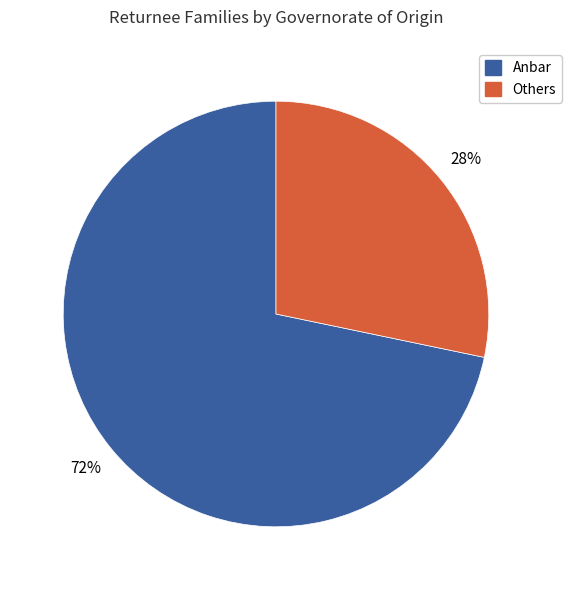

Is there a majority slice in this chart?

Yes